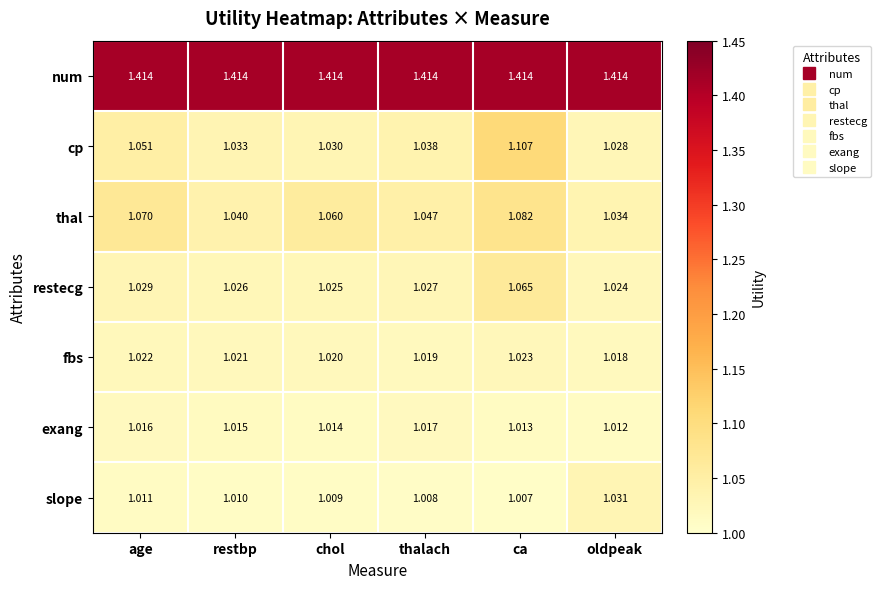

List the series in order of their peak value, lowest first.

exang, fbs, slope, restecg, thal, cp, num